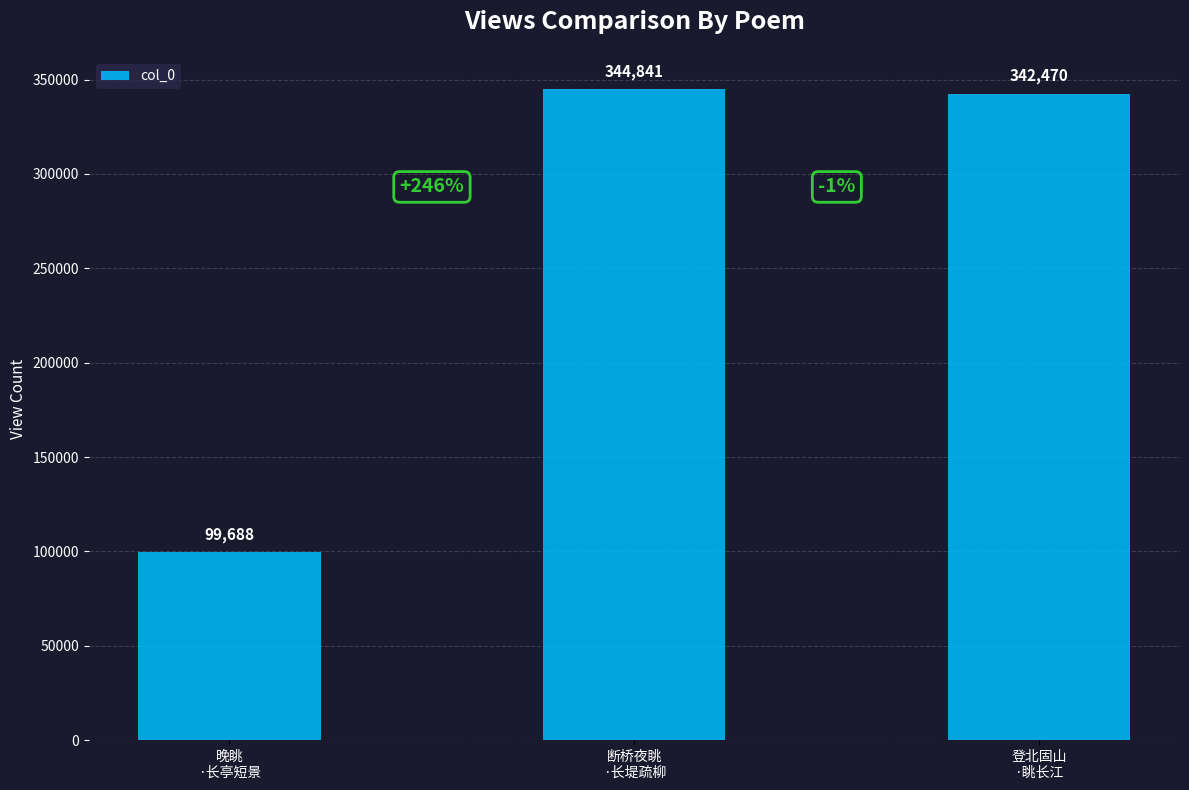

At which category does the chart reach its minimum across all series?

晚眺
·长亭短景